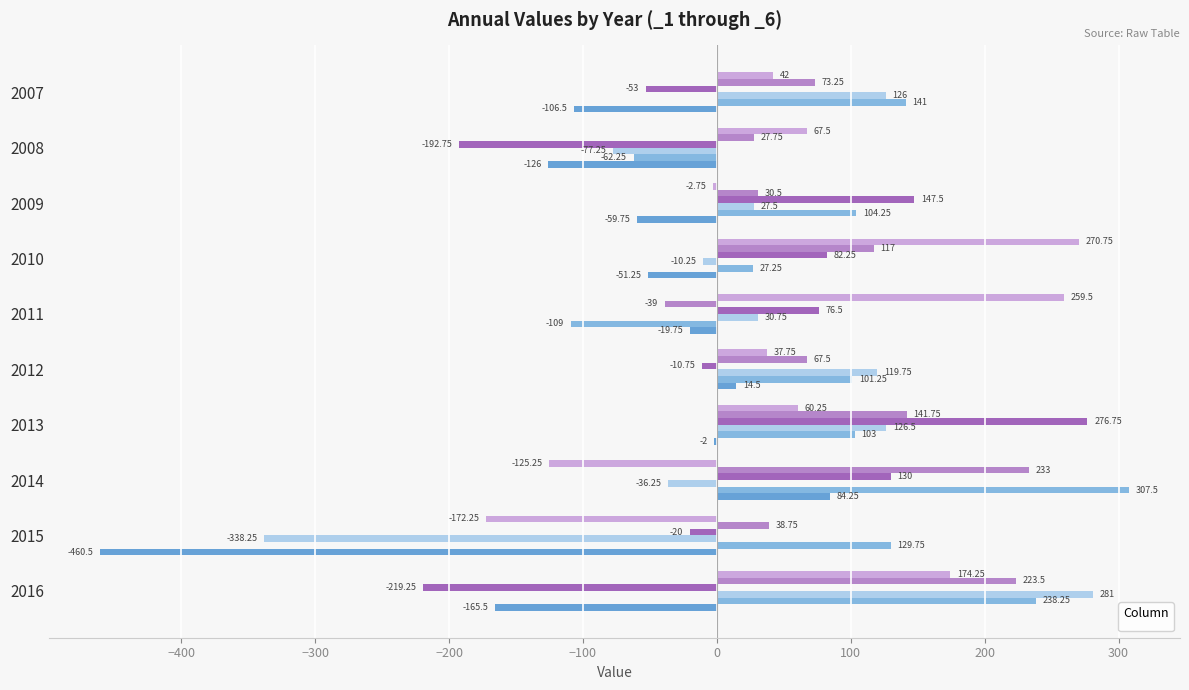

How many bars are there in total?

60